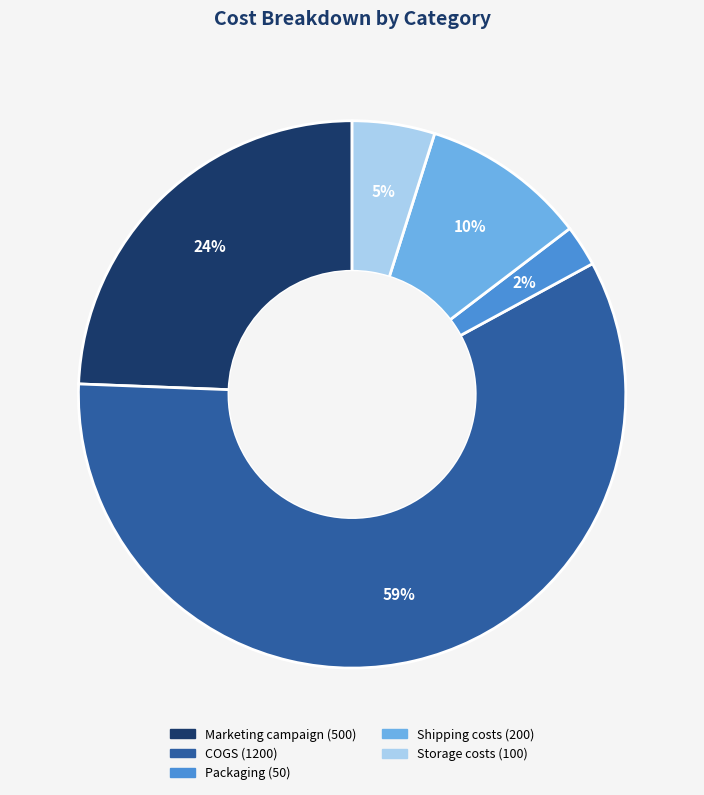

Rank the categories by value from lowest to highest.

Packaging, Storage costs, Shipping costs, Marketing campaign, COGS